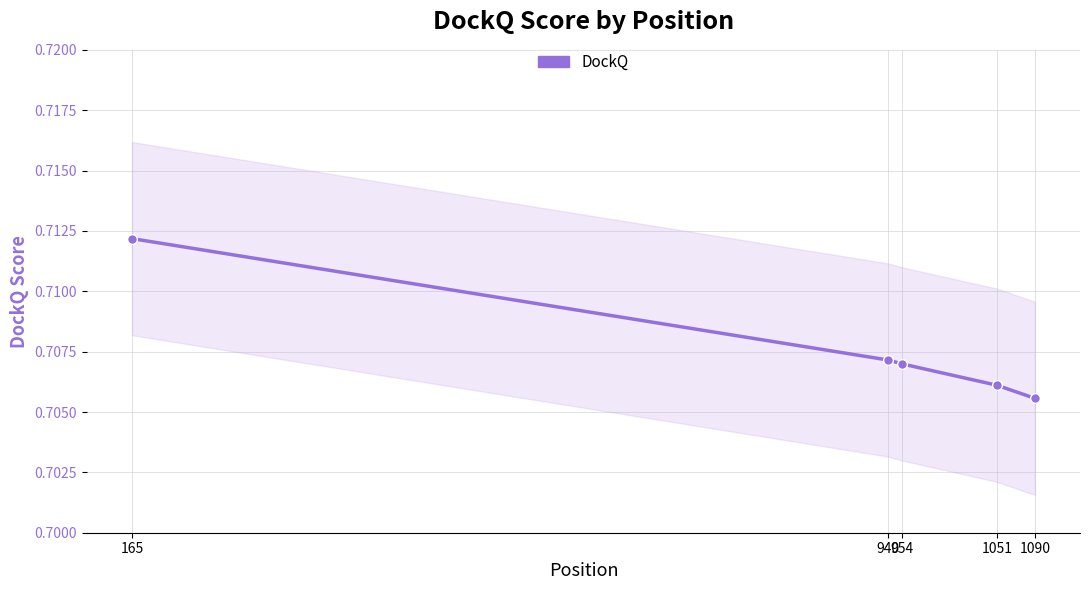

Read the value at 940.

0.7